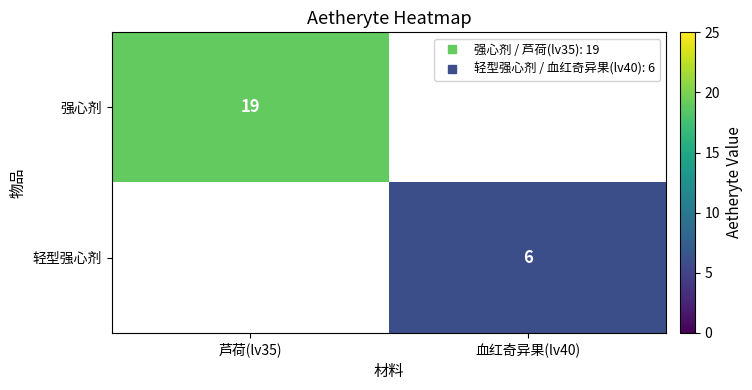

Rank the categories by 轻型强心剂 value from lowest to highest.

芦荷(lv35), 血红奇异果(lv40)